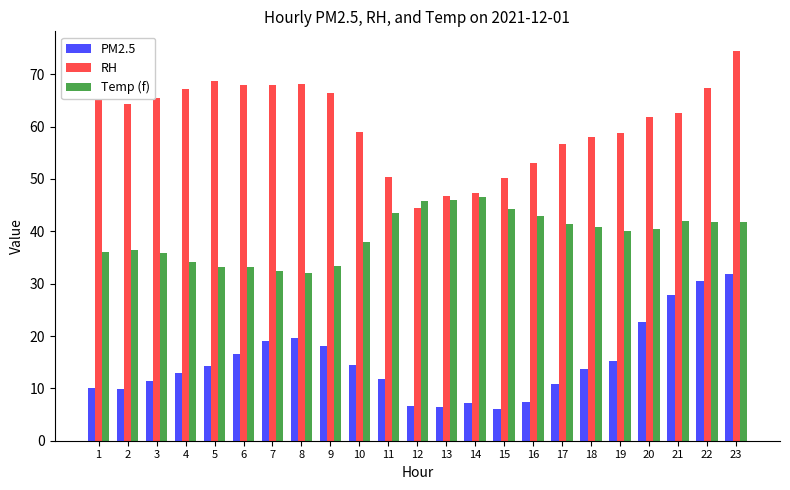

How many data points does each series have?

23